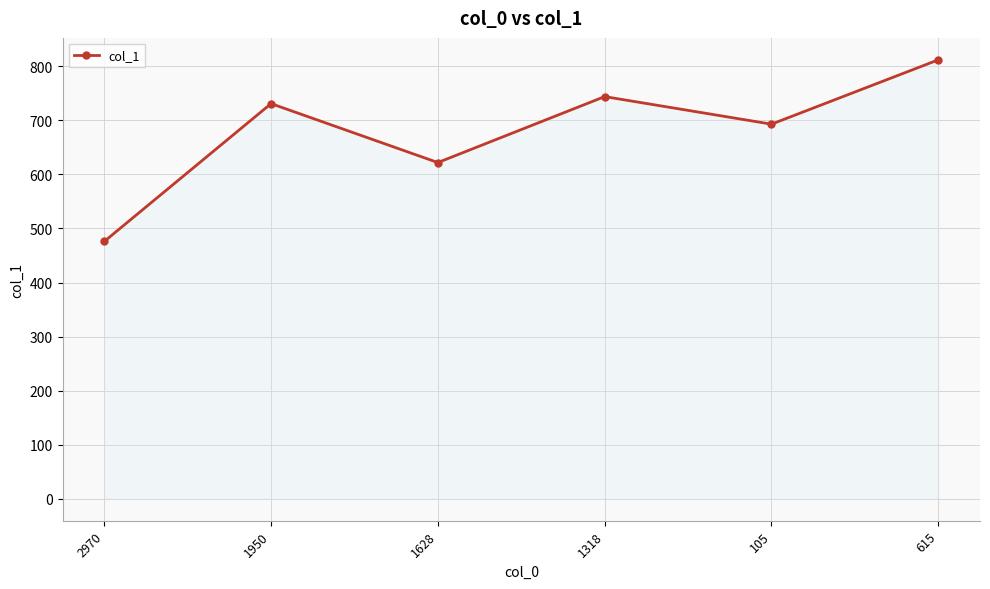

Is this an area chart (filled region under the line)?

No